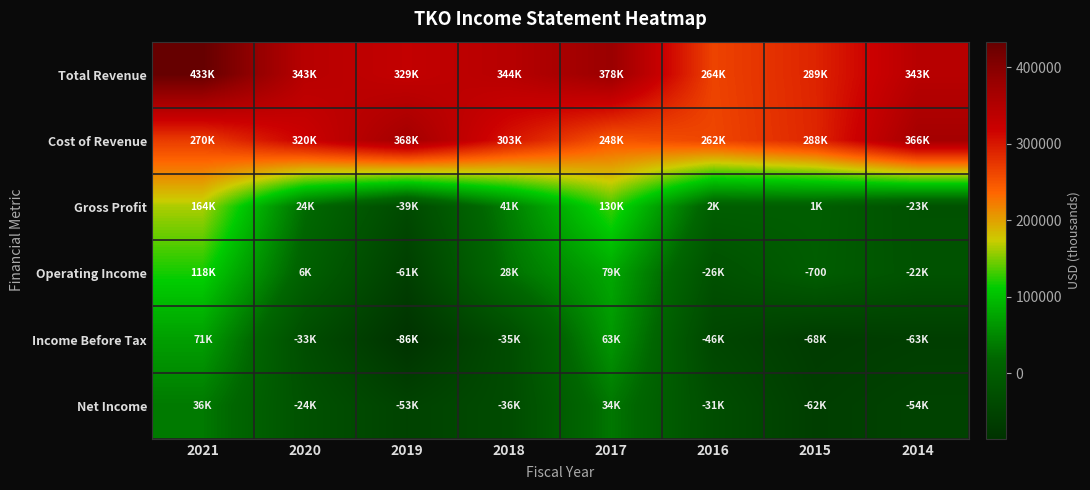

The Operating Income series shows -700 at 2015. True or false?

True